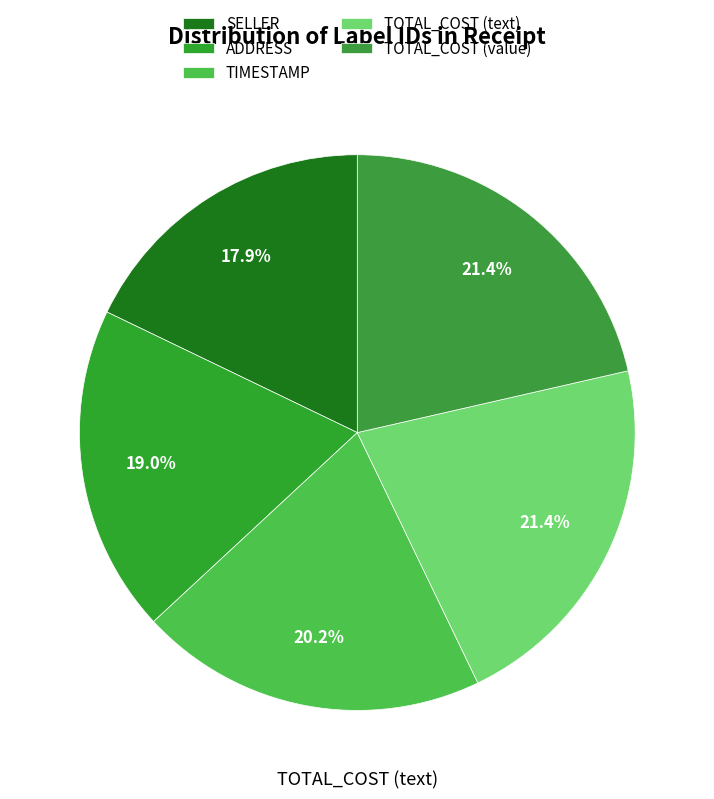

To the nearest percent, what is the average slice percentage?

20%